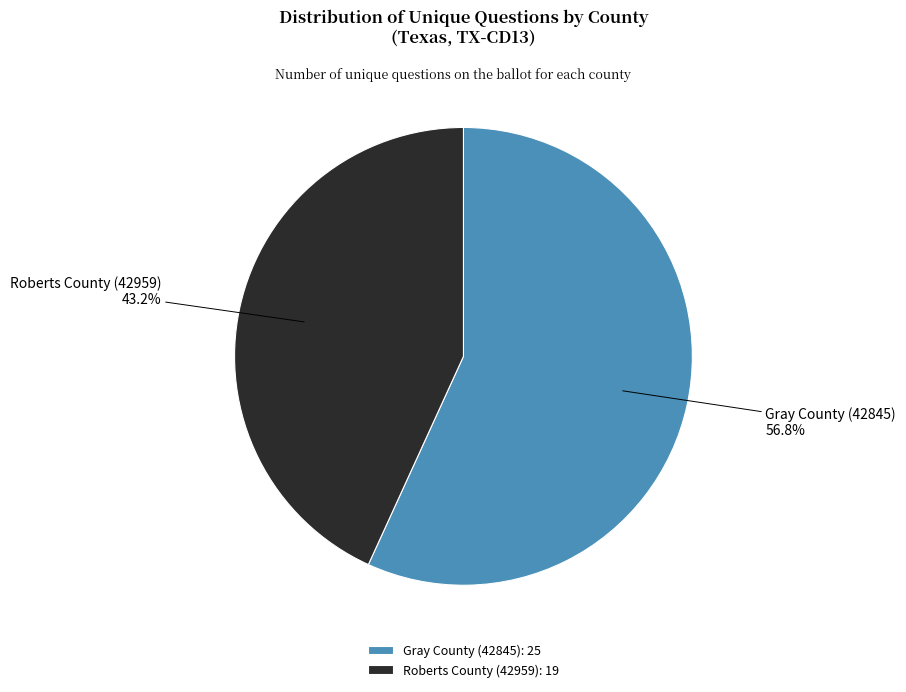

Rank the categories by value from lowest to highest.

Roberts County (42959), Gray County (42845)